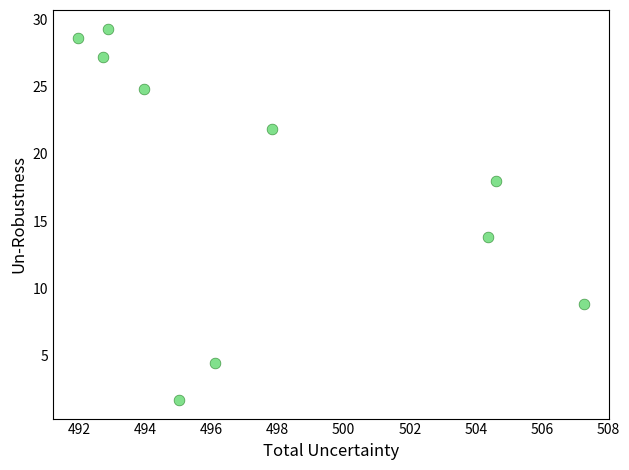

What is the average Y value?

17.9